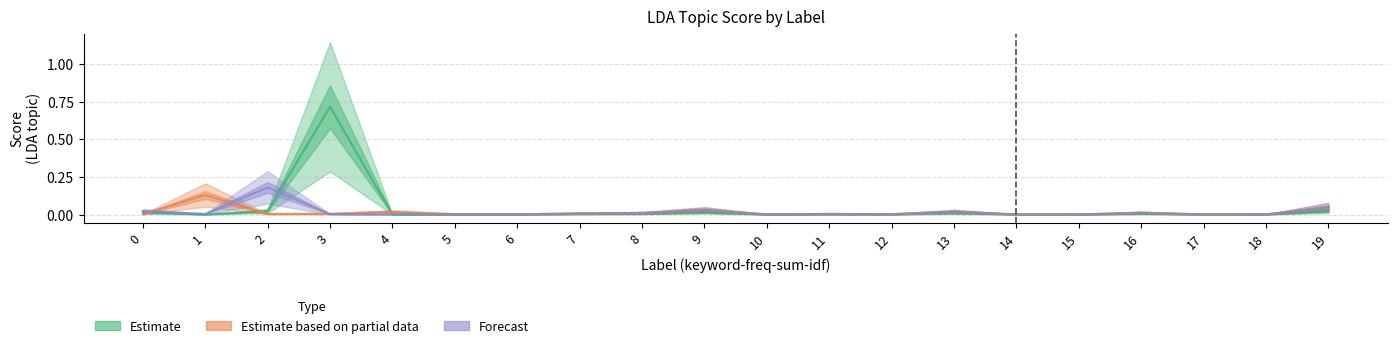

At which label does 17 reach its minimum?

14